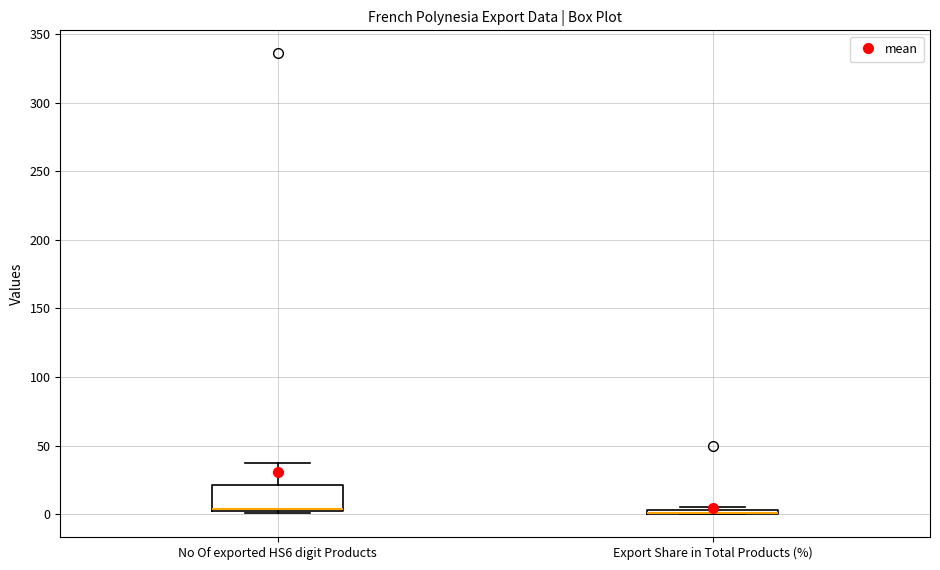

Where is the lower edge of the box for Export Share in Total Products (%) on the y-axis? The values are not printed on the chart, so give them approximately, as read against the axis.

0